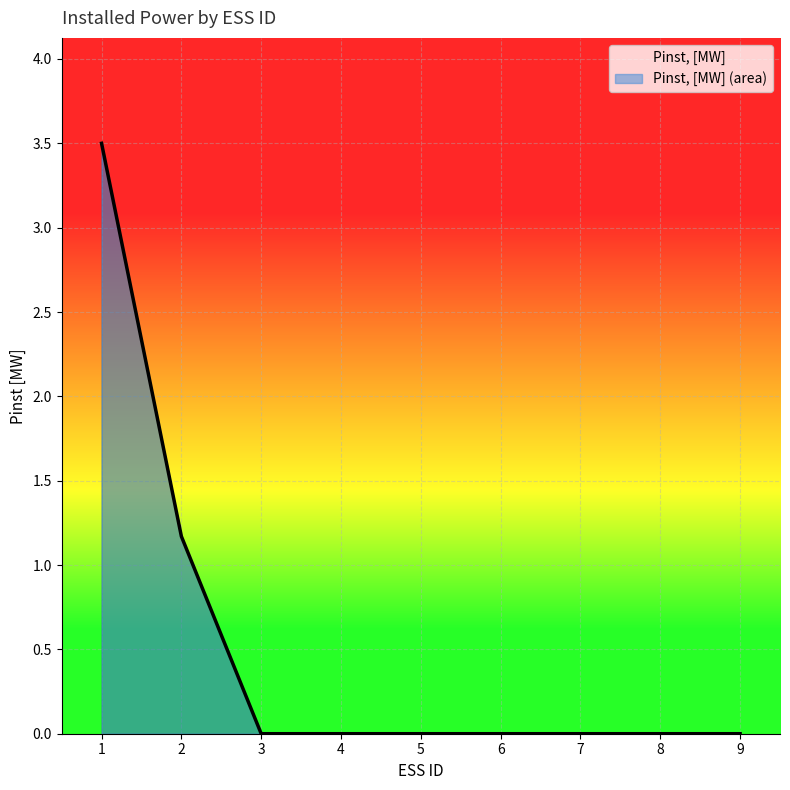

How many lines are shown in the chart?

1